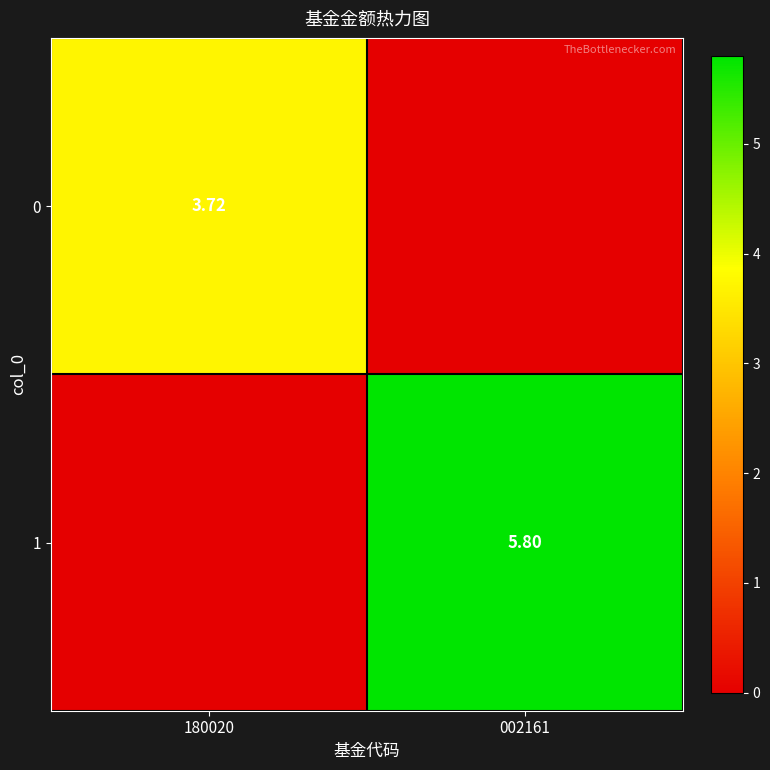

Is the value of 1 at 002161 greater than the value of 0 at 180020?

Yes